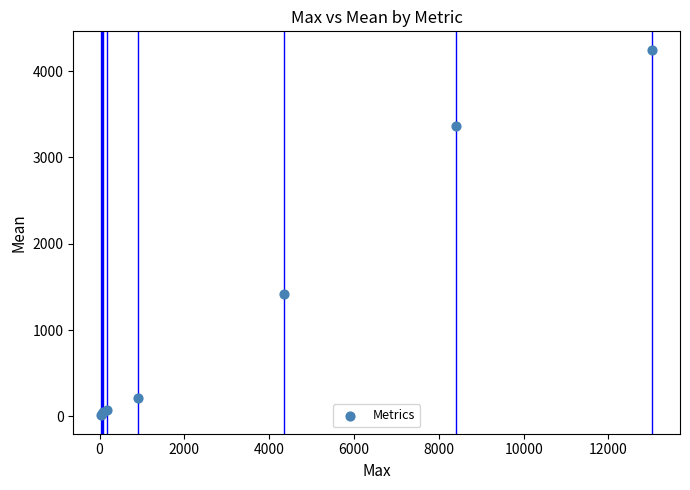

What Y value in the scatter plot is closest to 2130?

1416.3